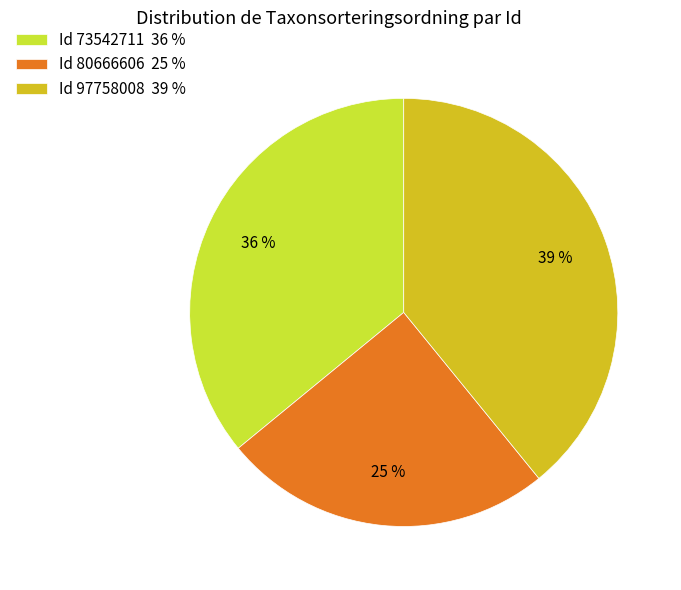

Is the sum of Id 80666606 25 % and Id 73542711 36 % greater than half?

Yes